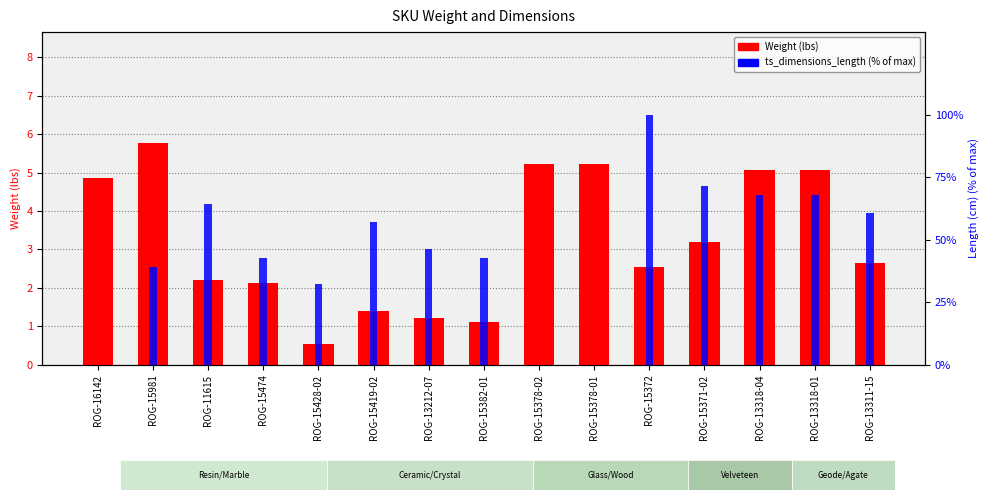

What is the average value of the ts_dimensions_length (% of max) series?

46.2